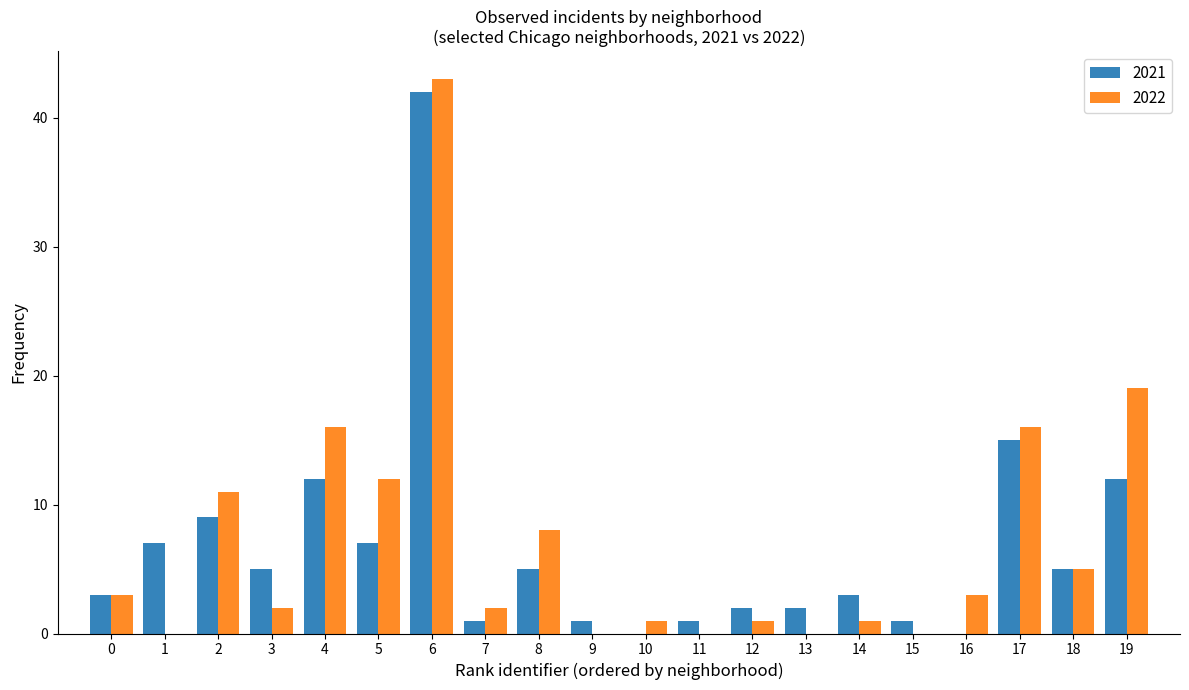

Which series has the widest spread of values?

2022